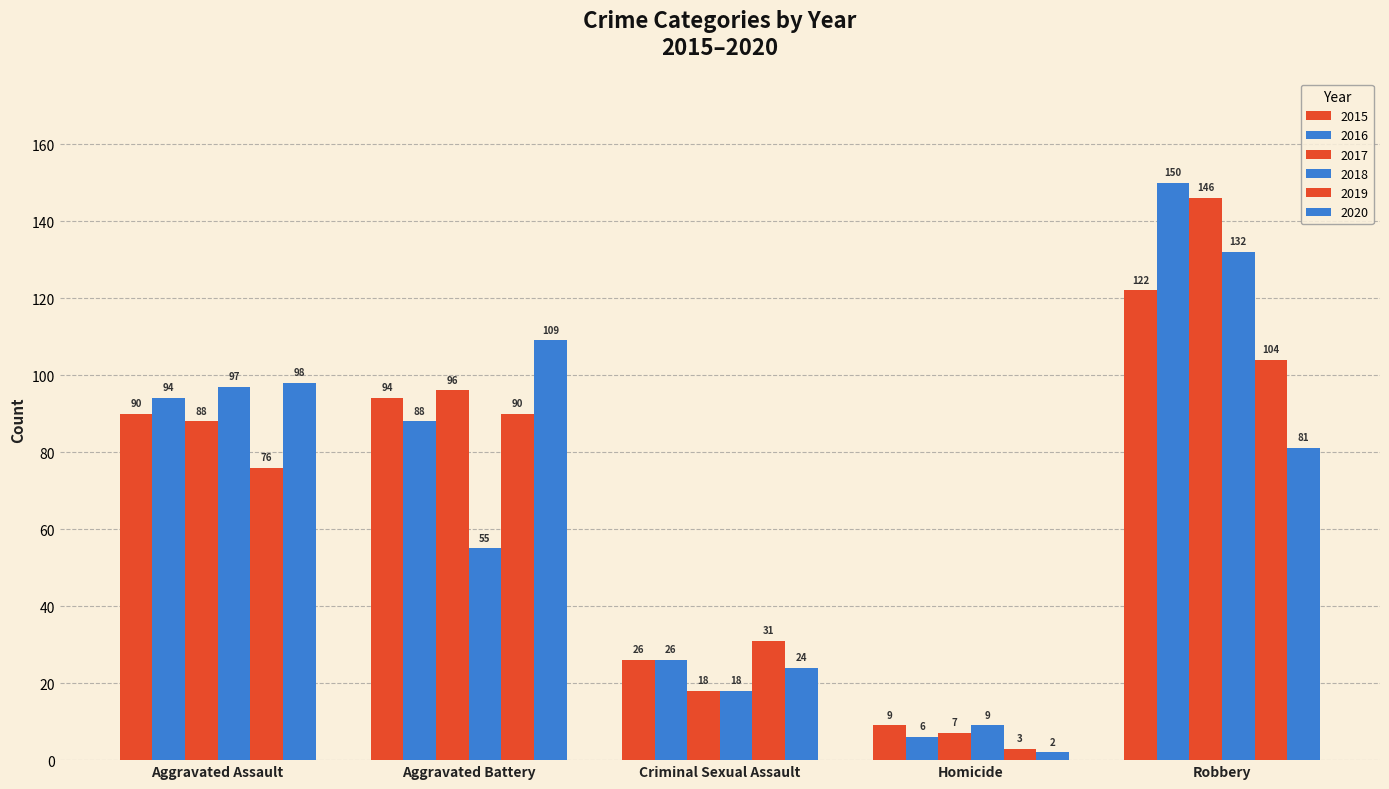

How many bars are there in total?

30